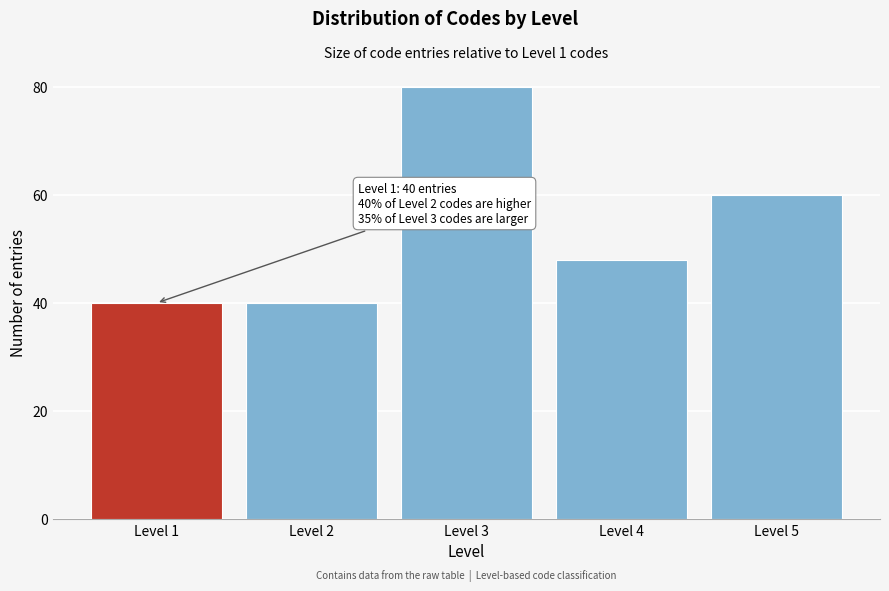

Reading right to left, what are all the values shown in this chart?

Level 5=60	Level 4=48	Level 3=80	Level 2=40	Level 1=40